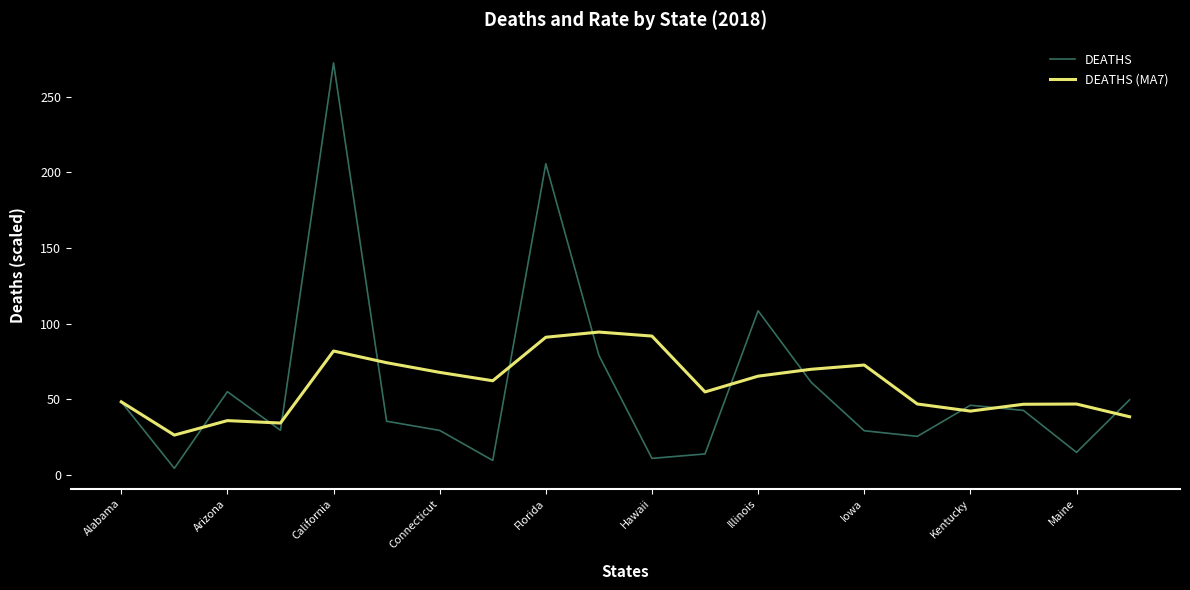

What is the highest value of the DEATHS series?

272.4